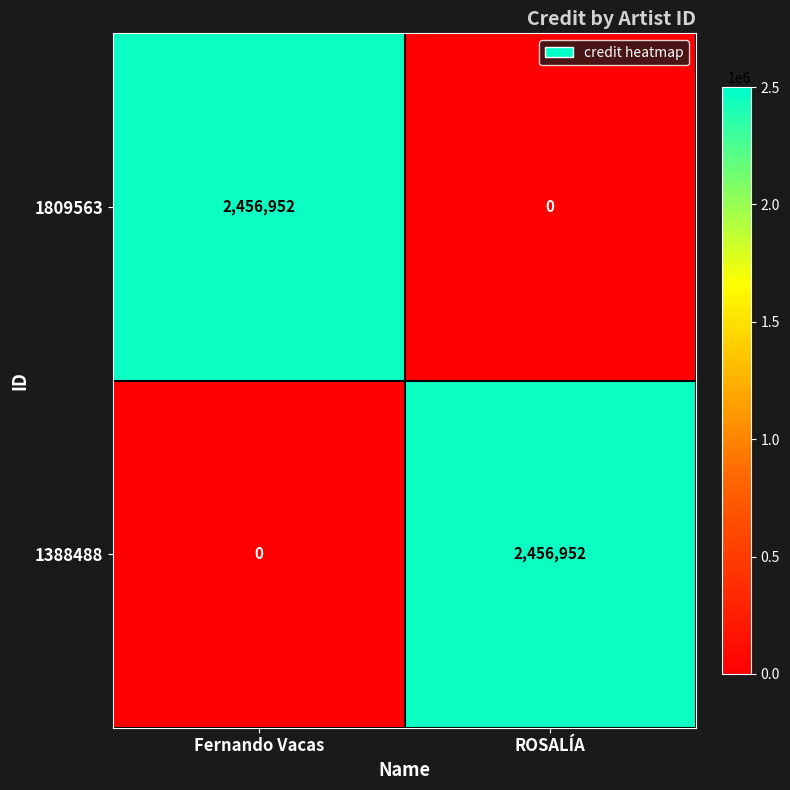

What is the difference between the highest and lowest values at Fernando Vacas?

2456952